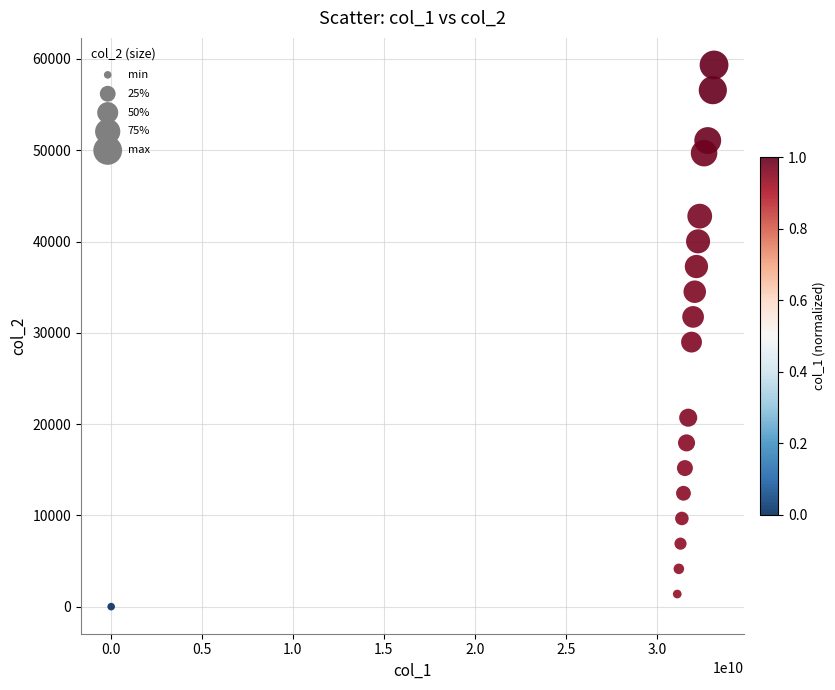

What Y value in the scatter plot is closest to 29670?

28980